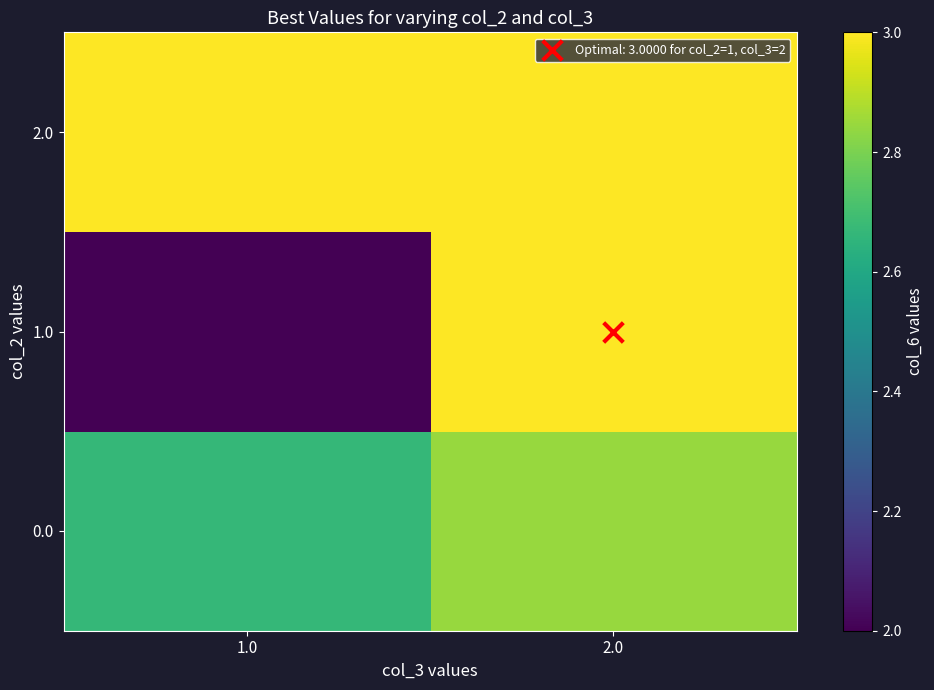

How many data points does each series have?

2